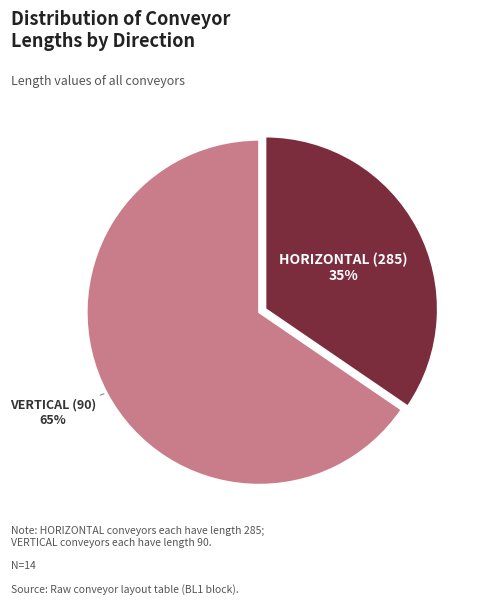

Is there a majority slice in this chart?

Yes